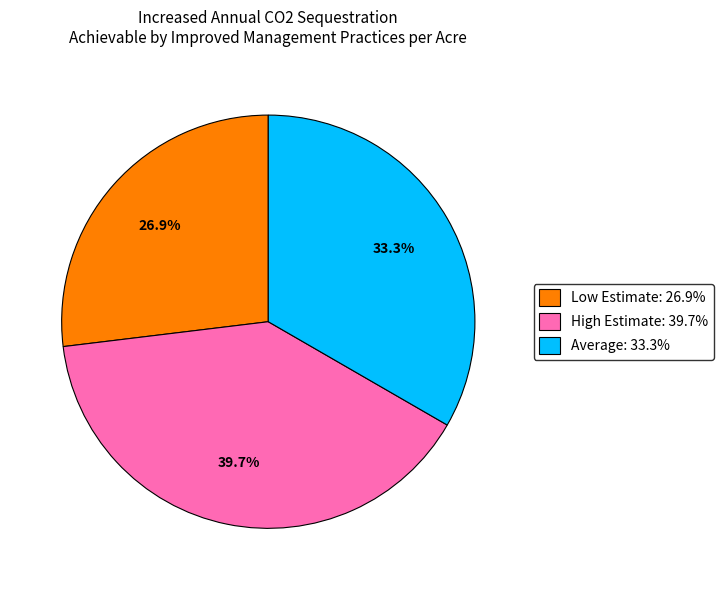

How many slices are in this pie chart?

3